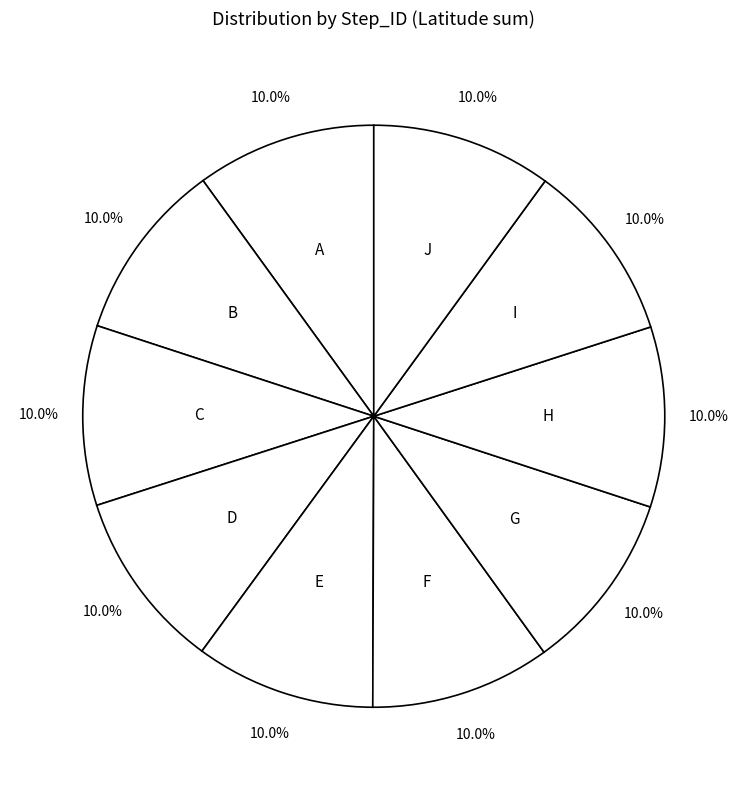

How many segments does this pie chart have?

10